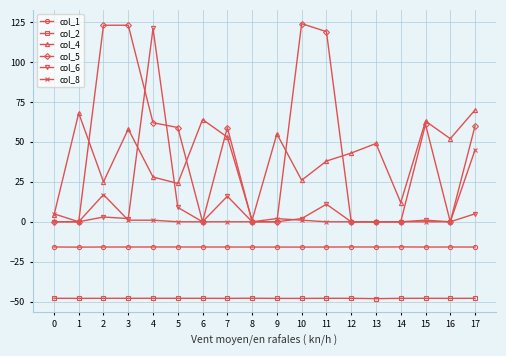

Is the value of col_1 at 8 greater than the value of col_6 at 13?

No